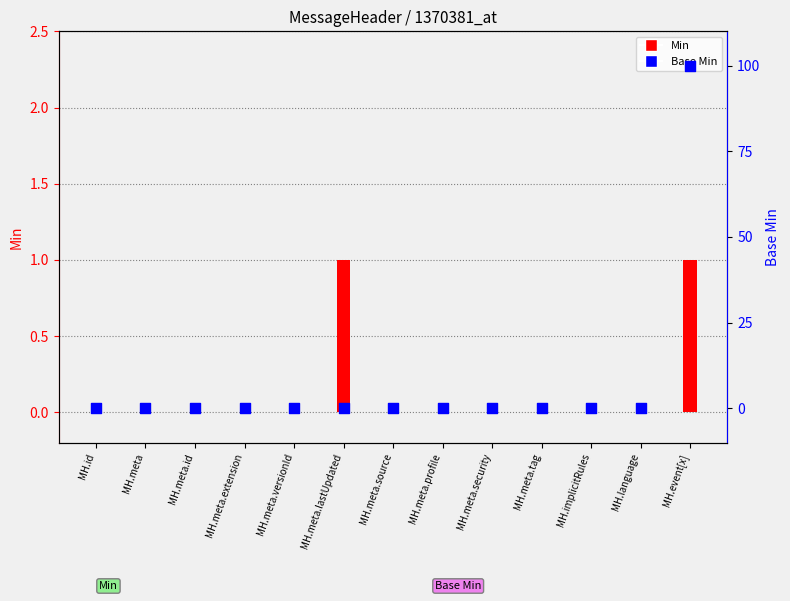

What are all the series names shown in the legend?

Min, Base Min